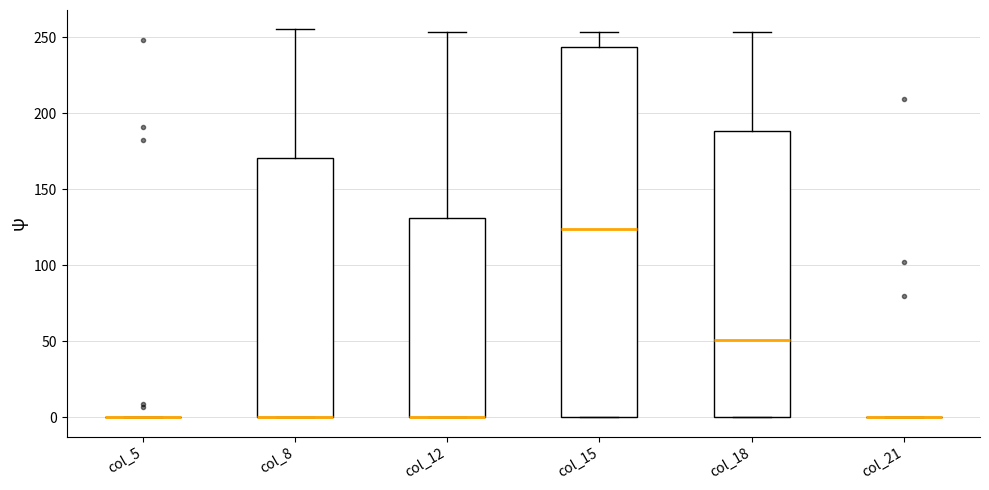

Which box is the tallest, from its lower edge to its upper edge?

col_15